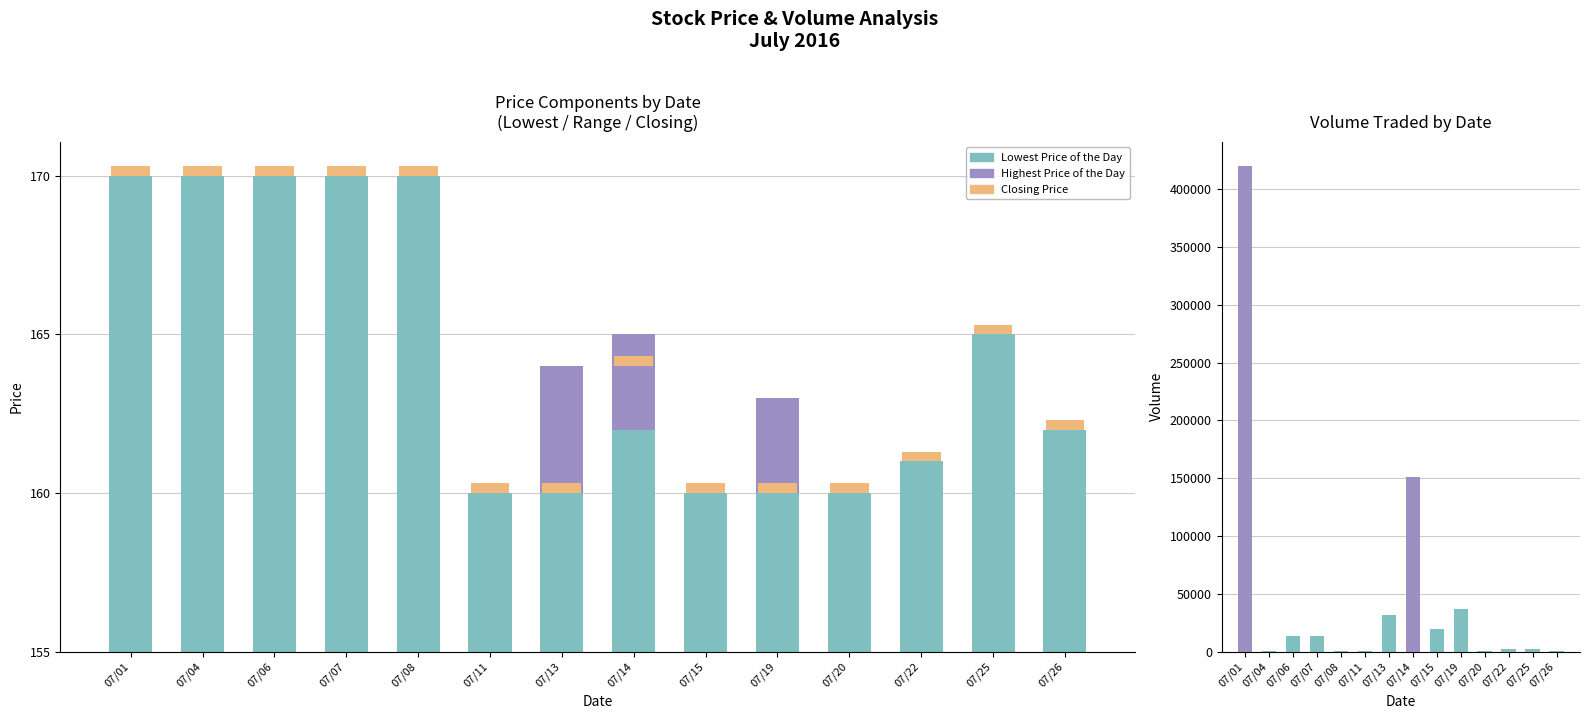

How many groups of bars are there?

14